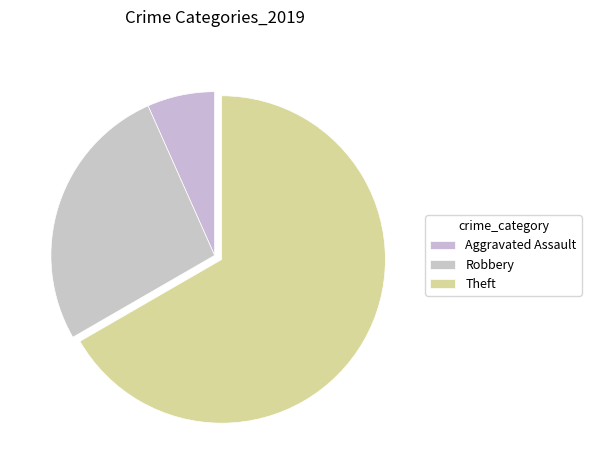

Is there a majority slice in this chart?

Yes